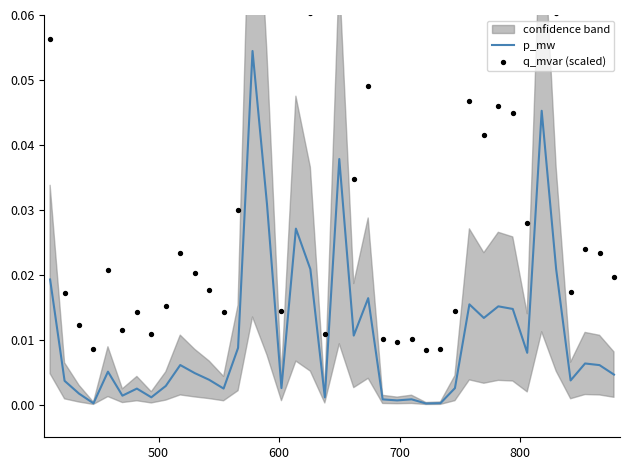

Which series has the largest total across all categories?

q_mvar (scaled)